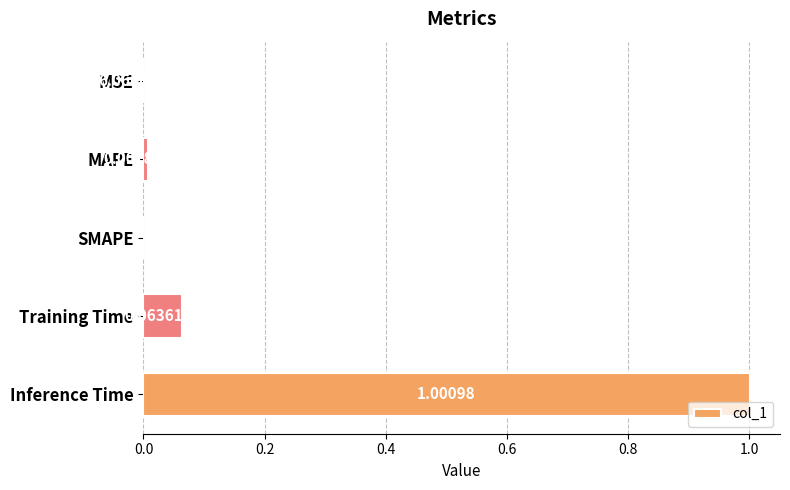

What is the average value?

0.2